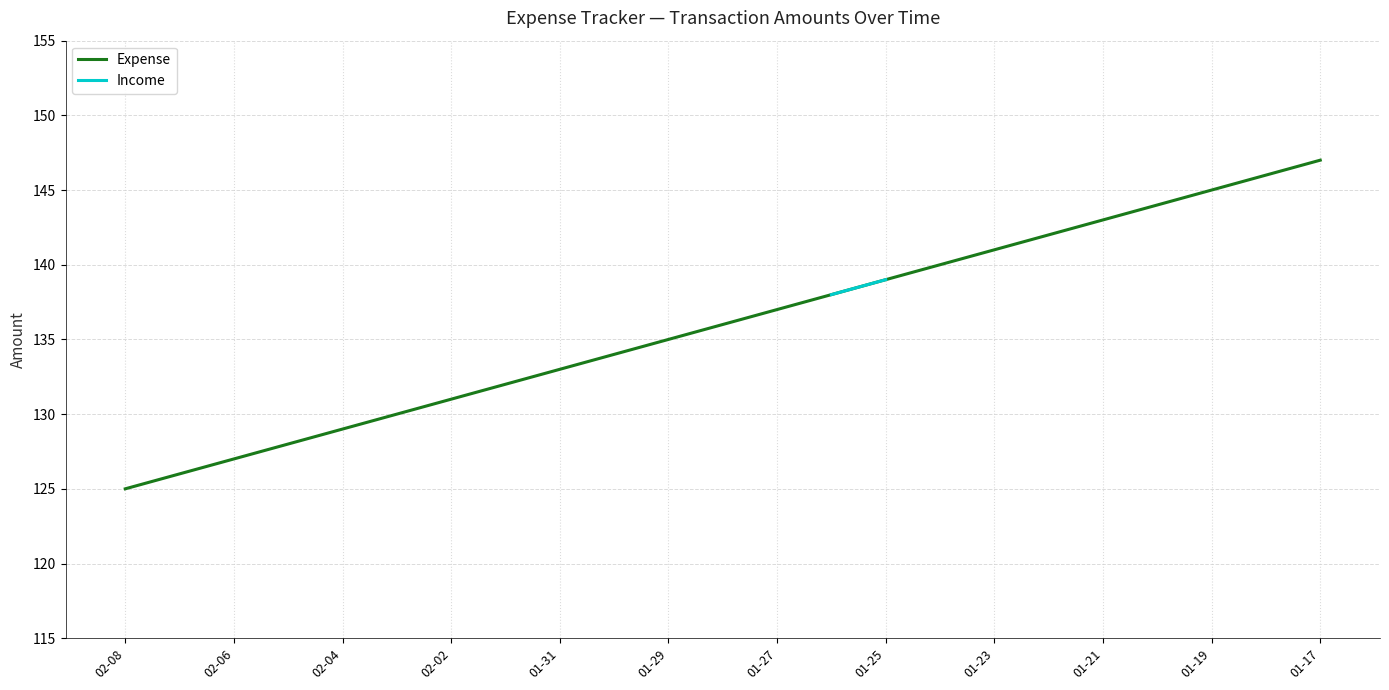

What is the average value?

136